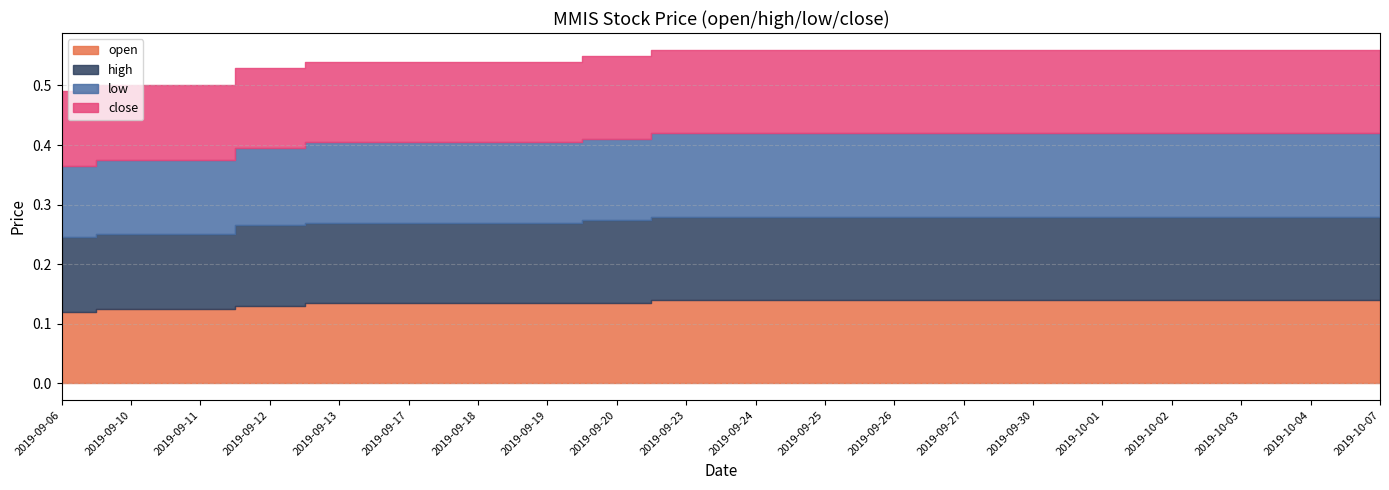

The value of close at 2019-10-02 is 0.1. True or false?

True